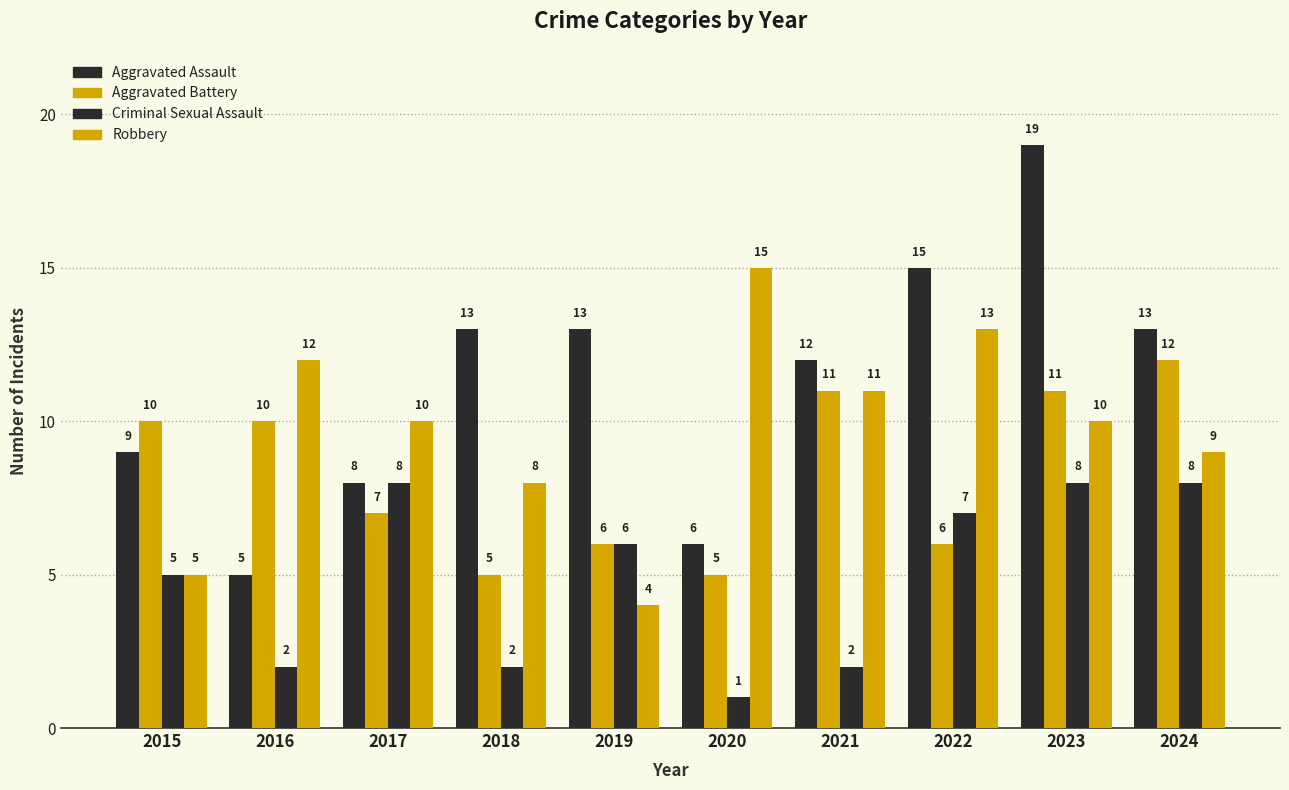

Which category has the highest value in the Aggravated Battery series?

2024